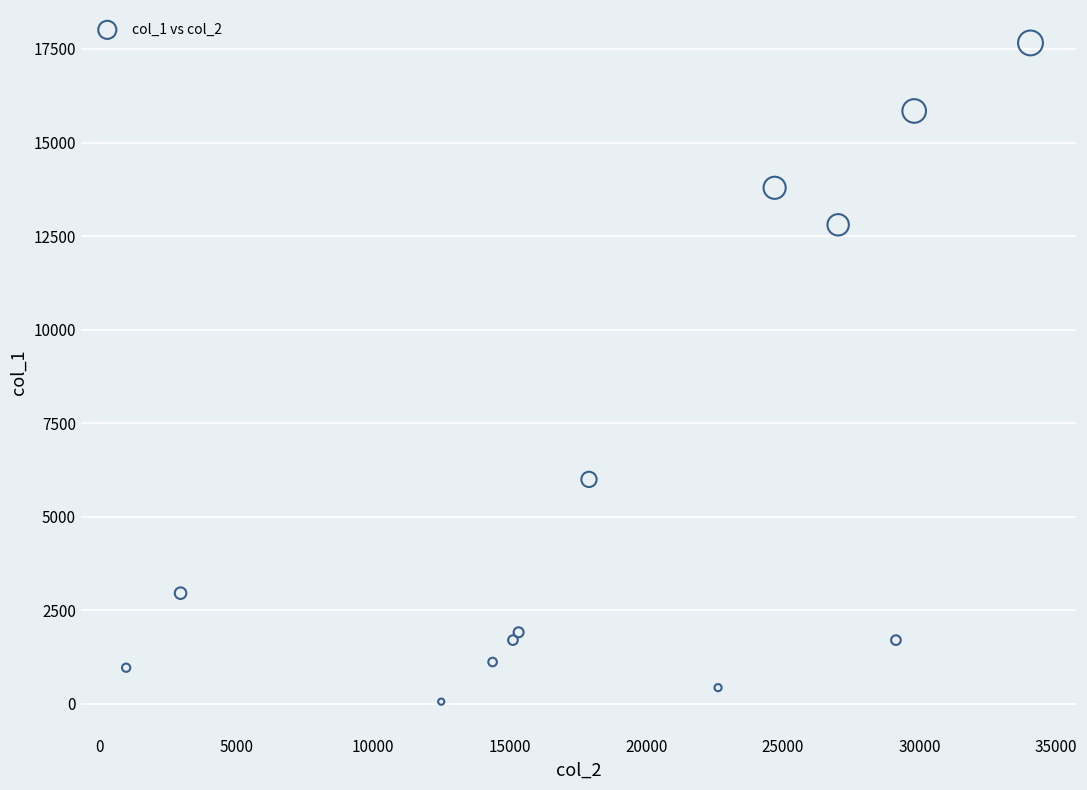

What is the range of Y values (max minus min)?

17603